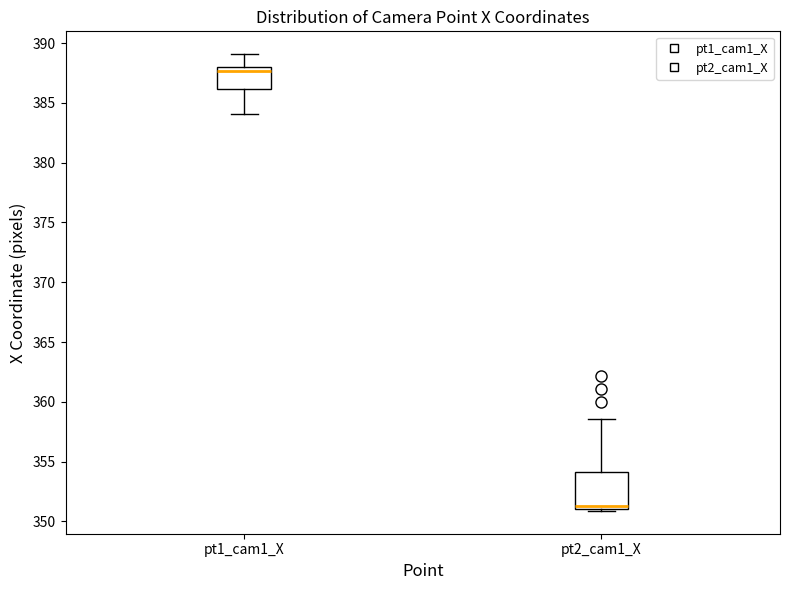

Where does the lower whisker of the box for pt1_cam1_X end on the y-axis? The values are not printed on the chart, so give them approximately, as read against the axis.

384.0